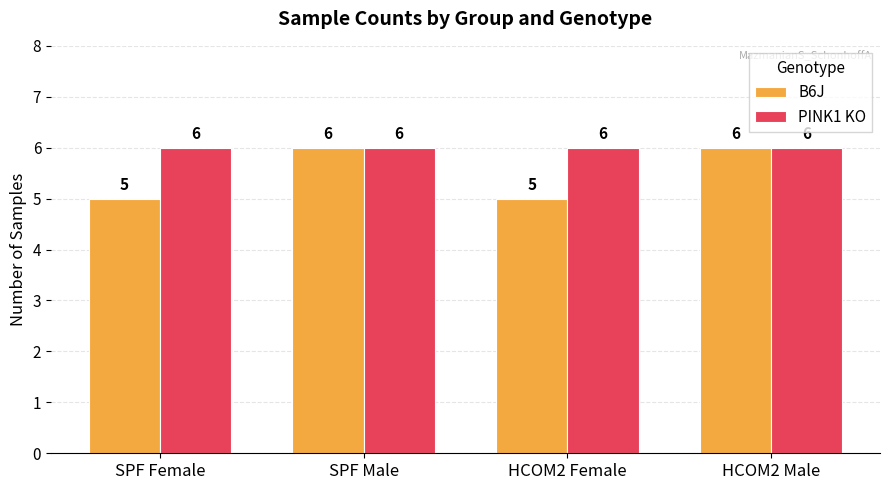

What value does the B6J series have at HCOM2 Male?

6